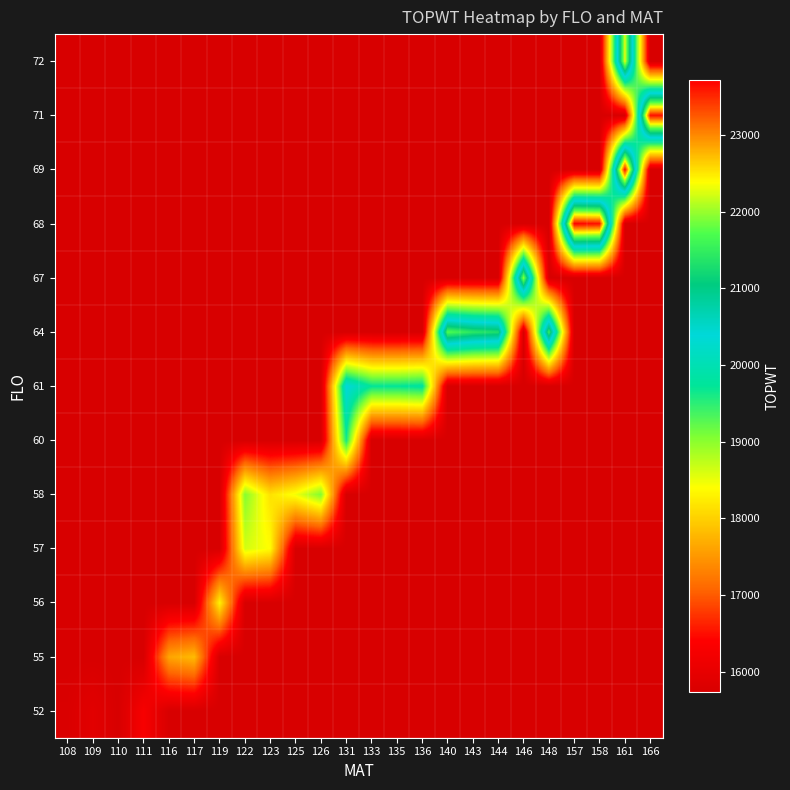

Reading right to left, transcribe all the data shown in this chart.

52: 166=15738.2	161=15738.2	158=15738.2	157=15738.2	148=15738.2	146=15738.2	144=15738.2	143=15738.2	140=15738.2	136=15738.2	135=15738.2	133=15738.2	131=15738.2	126=15738.2	125=15738.2	123=15738.2	122=15738.2	119=15738.2	117=15738.2	116=15738.2	111=16282.0	110=15738.2	109=15914.5	108=15776.0
55: 166=15738.2	161=15738.2	158=15738.2	157=15738.2	148=15738.2	146=15738.2	144=15738.2	143=15738.2	140=15738.2	136=15738.2	135=15738.2	133=15738.2	131=15738.2	126=15738.2	125=15738.2	123=15738.2	122=15738.2	119=15738.2	117=17814.0	116=17619.0	111=15738.2	110=15738.2	109=15738.2	108=15738.2
56: 166=15738.2	161=15738.2	158=15738.2	157=15738.2	148=15738.2	146=15738.2	144=15738.2	143=15738.2	140=15738.2	136=15738.2	135=15738.2	133=15738.2	131=15738.2	126=15738.2	125=15738.2	123=15738.2	122=15738.2	119=18297.0	117=15738.2	116=15738.2	111=15738.2	110=15738.2	109=15738.2	108=15738.2
57: 166=15738.2	161=15738.2	158=15738.2	157=15738.2	148=15738.2	146=15738.2	144=15738.2	143=15738.2	140=15738.2	136=15738.2	135=15738.2	133=15738.2	131=15738.2	126=15738.2	125=15738.2	123=18387.0	122=18628.0	119=15738.2	117=15738.2	116=15738.2	111=15738.2	110=15738.2	109=15738.2	108=15738.2
58: 166=15738.2	161=15738.2	158=15738.2	157=15738.2	148=15738.2	146=15738.2	144=15738.2	143=15738.2	140=15738.2	136=15738.2	135=15738.2	133=15738.2	131=15738.2	126=19061.4	125=18469.0	123=18149.0	122=19033.0	119=15738.2	117=15738.2	116=15738.2	111=15738.2	110=15738.2	109=15738.2	108=15738.2
60: 166=15738.2	161=15738.2	158=15738.2	157=15738.2	148=15738.2	146=15738.2	144=15738.2	143=15738.2	140=15738.2	136=15738.2	135=15738.2	133=15738.2	131=19616.0	126=15738.2	125=15738.2	123=15738.2	122=15738.2	119=15738.2	117=15738.2	116=15738.2	111=15738.2	110=15738.2	109=15738.2	108=15738.2
61: 166=15738.2	161=15738.2	158=15738.2	157=15738.2	148=15738.2	146=15738.2	144=15738.2	143=15738.2	140=15738.2	136=19806.0	135=19715.0	133=19725.8	131=20397.0	126=15738.2	125=15738.2	123=15738.2	122=15738.2	119=15738.2	117=15738.2	116=15738.2	111=15738.2	110=15738.2	109=15738.2	108=15738.2
64: 166=15738.2	161=15738.2	158=15738.2	157=15738.2	148=21564.5	146=15738.2	144=21321.0	143=21435.0	140=21713.0	136=15738.2	135=15738.2	133=15738.2	131=15738.2	126=15738.2	125=15738.2	123=15738.2	122=15738.2	119=15738.2	117=15738.2	116=15738.2	111=15738.2	110=15738.2	109=15738.2	108=15738.2
67: 166=15738.2	161=15738.2	158=15738.2	157=15738.2	148=15738.2	146=21971.0	144=15738.2	143=15738.2	140=15738.2	136=15738.2	135=15738.2	133=15738.2	131=15738.2	126=15738.2	125=15738.2	123=15738.2	122=15738.2	119=15738.2	117=15738.2	116=15738.2	111=15738.2	110=15738.2	109=15738.2	108=15738.2
68: 166=15738.2	161=15738.2	158=23636.0	157=23718.0	148=15738.2	146=15738.2	144=15738.2	143=15738.2	140=15738.2	136=15738.2	135=15738.2	133=15738.2	131=15738.2	126=15738.2	125=15738.2	123=15738.2	122=15738.2	119=15738.2	117=15738.2	116=15738.2	111=15738.2	110=15738.2	109=15738.2	108=15738.2
69: 166=15738.2	161=23688.0	158=15738.2	157=15738.2	148=15738.2	146=15738.2	144=15738.2	143=15738.2	140=15738.2	136=15738.2	135=15738.2	133=15738.2	131=15738.2	126=15738.2	125=15738.2	123=15738.2	122=15738.2	119=15738.2	117=15738.2	116=15738.2	111=15738.2	110=15738.2	109=15738.2	108=15738.2
71: 166=23631.0	161=15738.2	158=15738.2	157=15738.2	148=15738.2	146=15738.2	144=15738.2	143=15738.2	140=15738.2	136=15738.2	135=15738.2	133=15738.2	131=15738.2	126=15738.2	125=15738.2	123=15738.2	122=15738.2	119=15738.2	117=15738.2	116=15738.2	111=15738.2	110=15738.2	109=15738.2	108=15738.2
72: 166=15738.2	161=22293.0	158=15738.2	157=15738.2	148=15738.2	146=15738.2	144=15738.2	143=15738.2	140=15738.2	136=15738.2	135=15738.2	133=15738.2	131=15738.2	126=15738.2	125=15738.2	123=15738.2	122=15738.2	119=15738.2	117=15738.2	116=15738.2	111=15738.2	110=15738.2	109=15738.2	108=15738.2